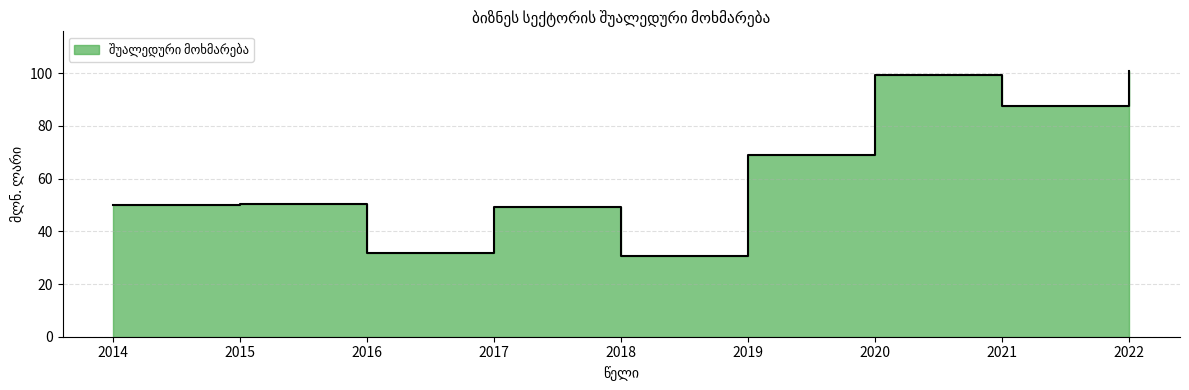

How many series are shown in this chart?

1